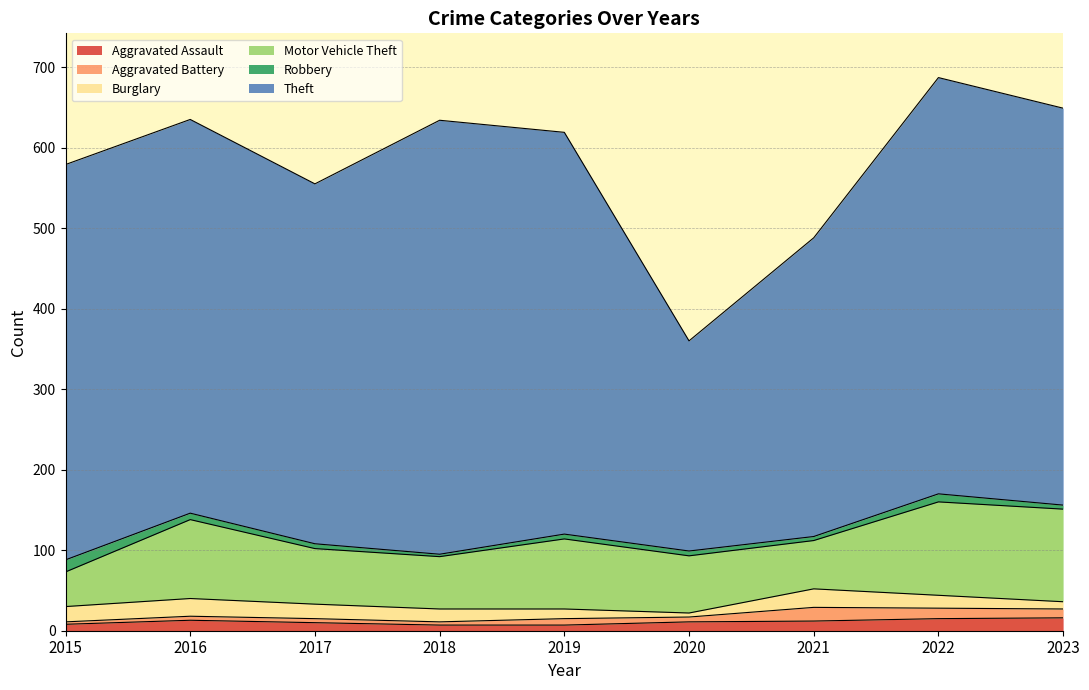

The value of Burglary at 2019 is 12. True or false?

True